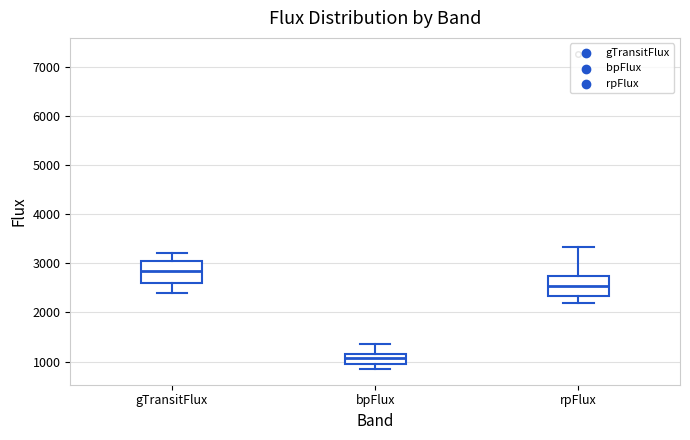

Which box has the highest median line?

gTransitFlux